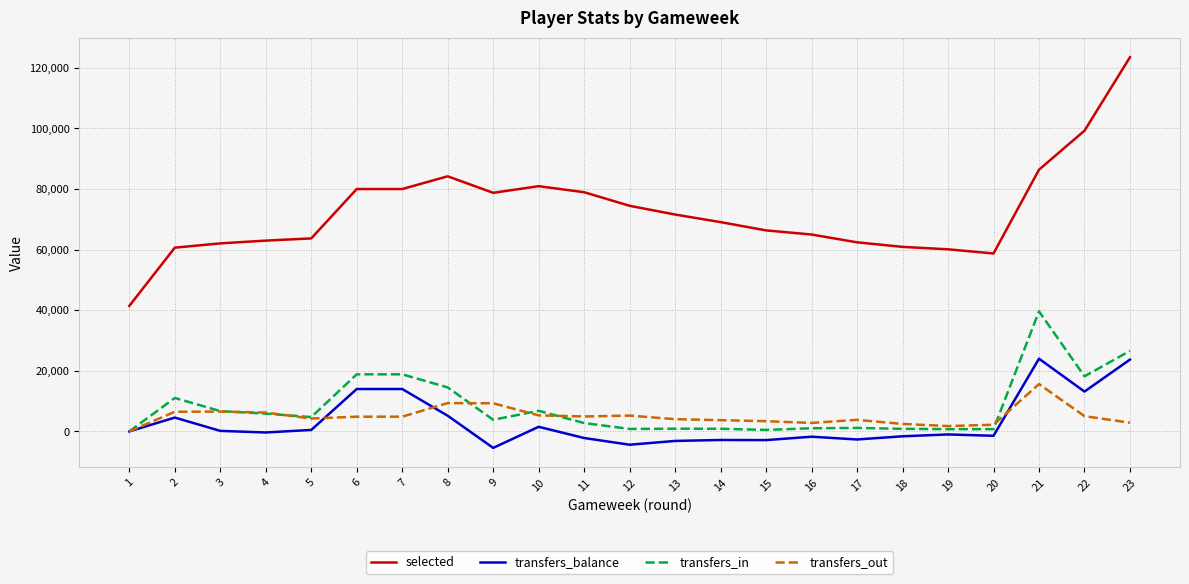

Rank the series at 21 from lowest to highest value.

transfers_out, transfers_balance, transfers_in, selected